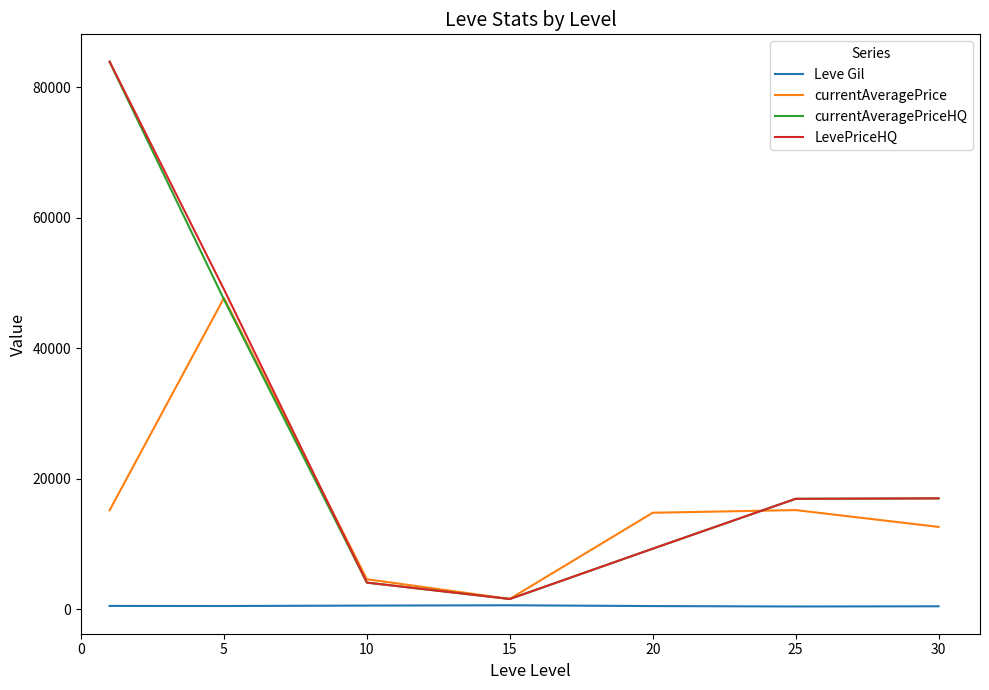

Which series has the widest spread of values?

LevePriceHQ